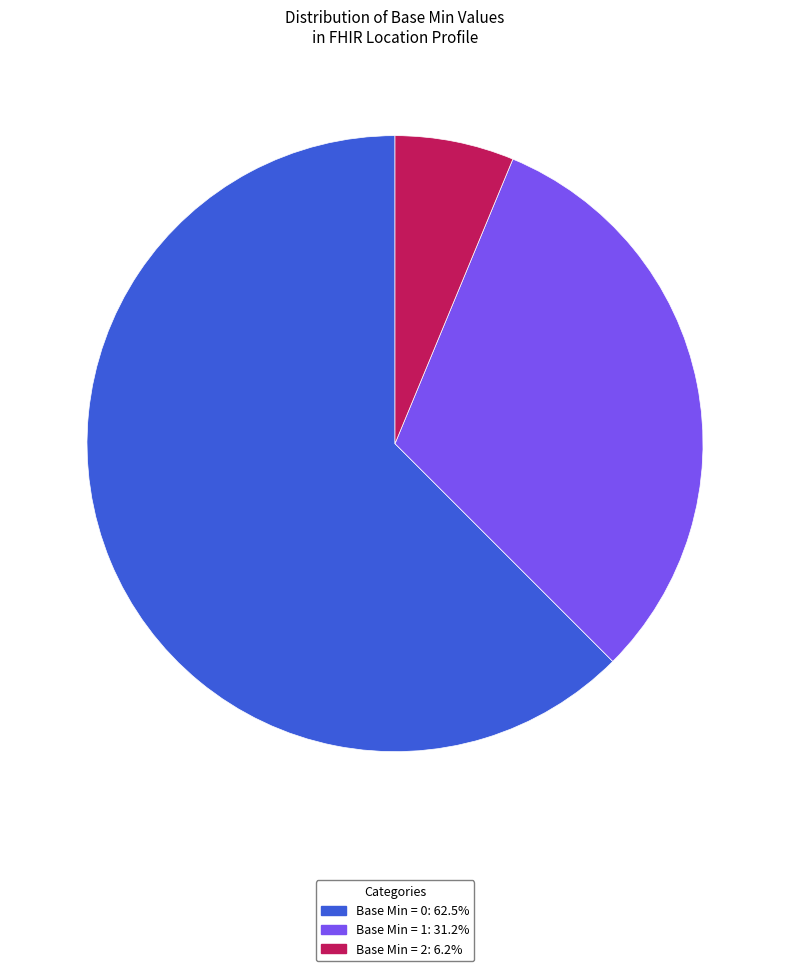

Approximately how many times larger is the value at Base Min = 1: 31.2% compared to Base Min = 0: 62.5%?

0.5